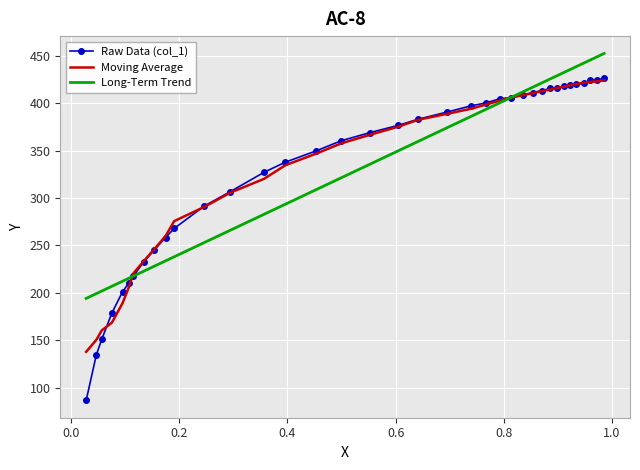

Which series has the largest range (max minus min)?

Raw Data (col_1)